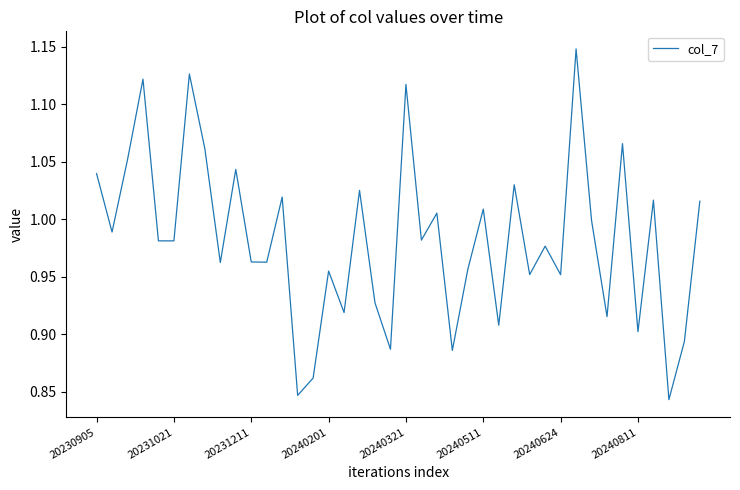

Does the chart have visible grid lines?

No